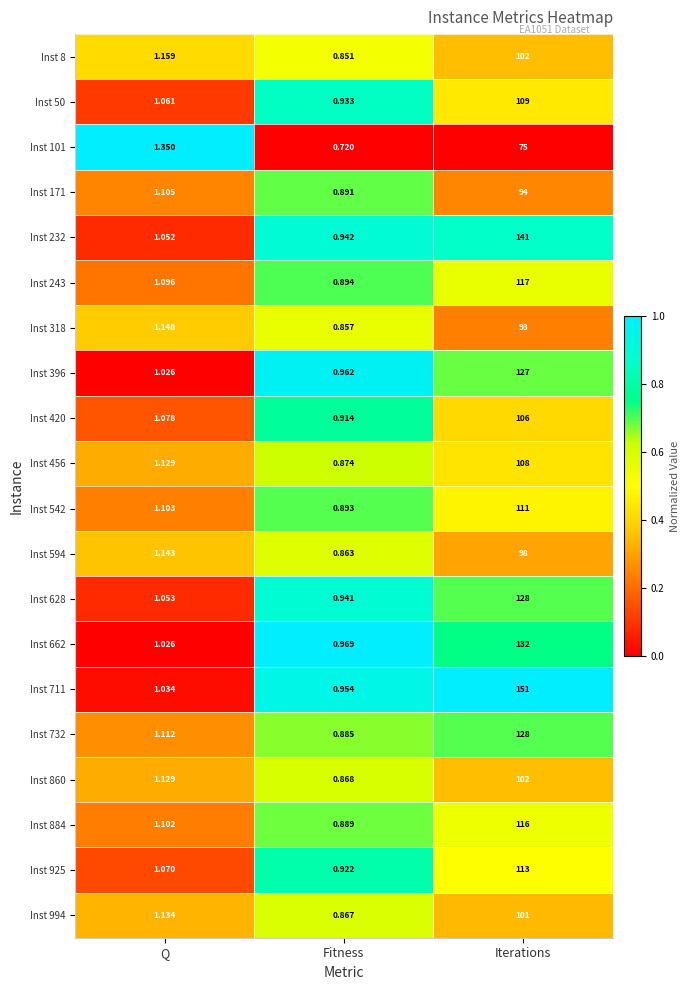

Which series has the largest total across all categories?

Inst 711